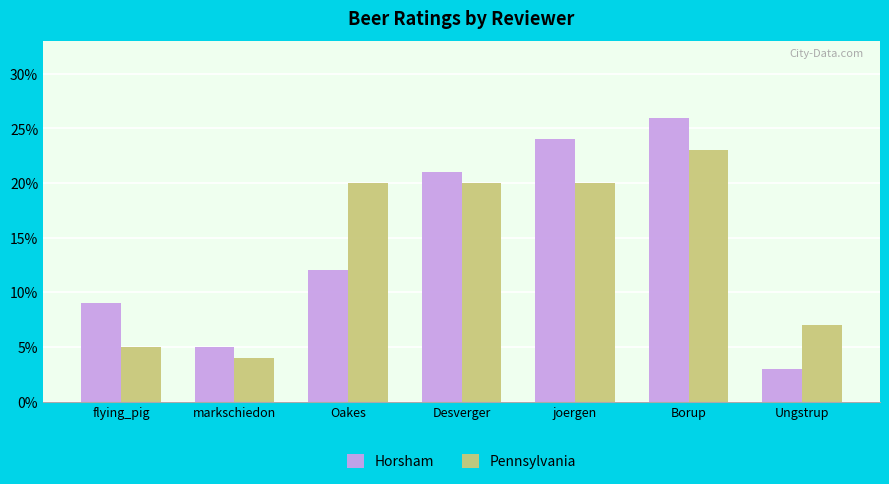

How many groups of bars are there?

7